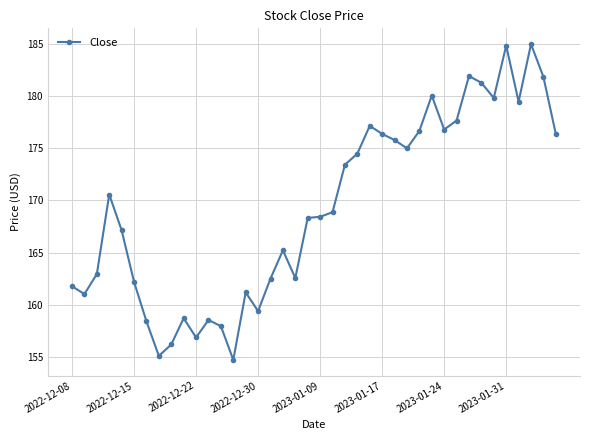

What is the difference between the maximum and minimum values?

30.3